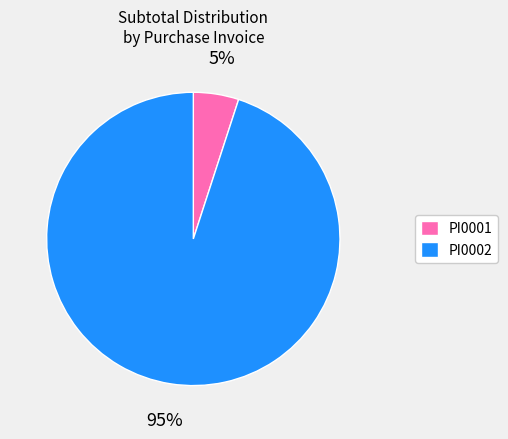

Is it true that PI0002 is 95% of the pie?

True